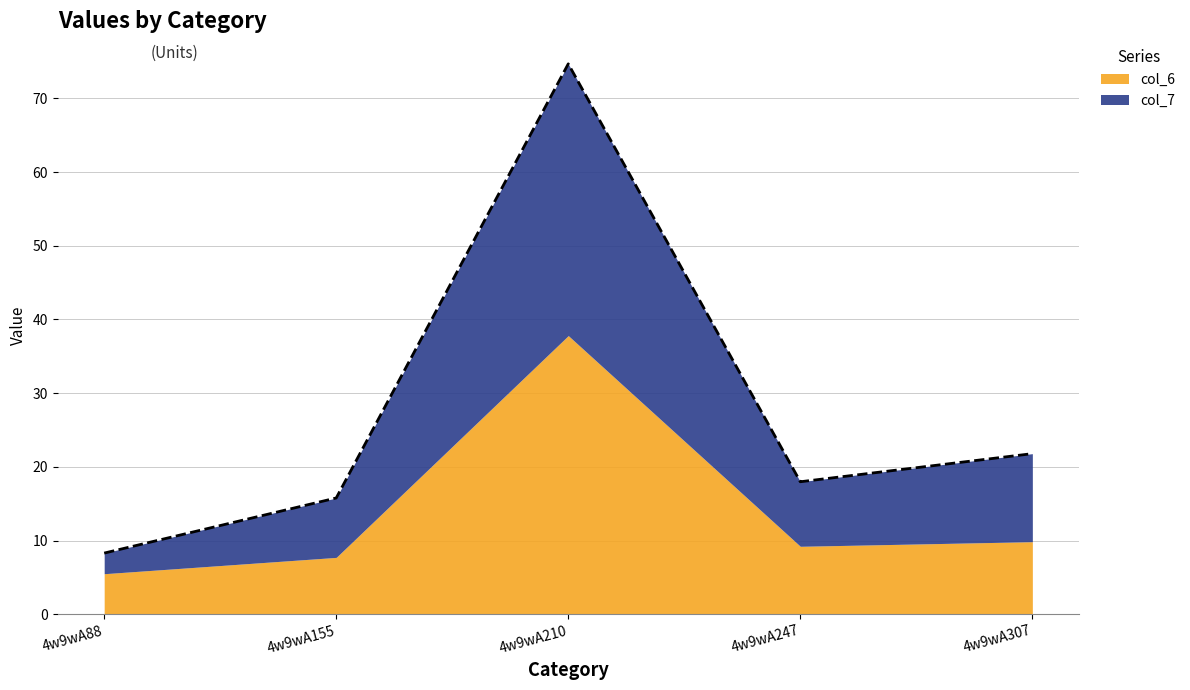

True or false: col_6 has a value of 9.2 at 4w9wA247.

True